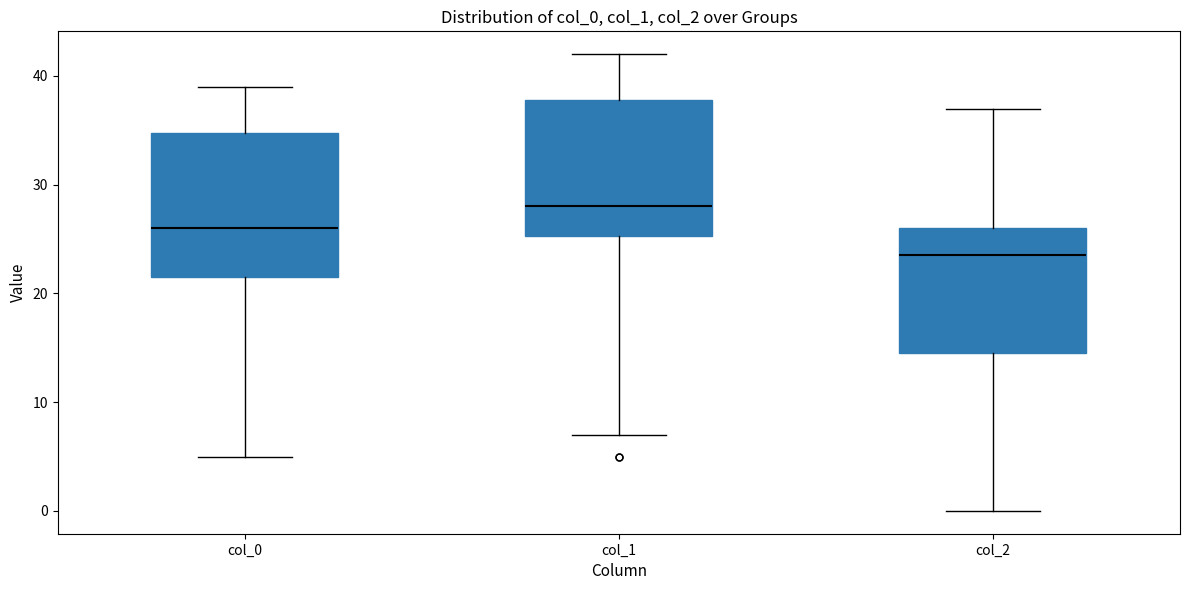

Reading left to right, read every box against the y-axis: the position of its median line, the range the box covers, and the ends of its whiskers. The values are not printed on the chart, so give them approximately, as read against the axis.

col_0: median 26, box 22 to 35, whiskers 5 to 39
col_1: median 28, box 25 to 38, whiskers 7 to 42
col_2: median 24, box 15 to 26, whiskers 0 to 37